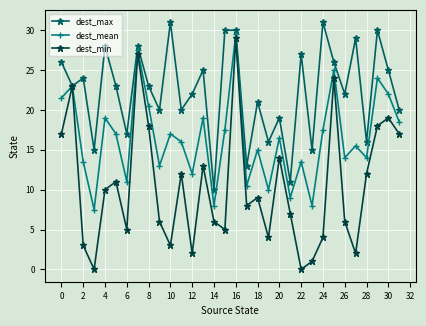

Which series has the widest spread of values?

dest_min